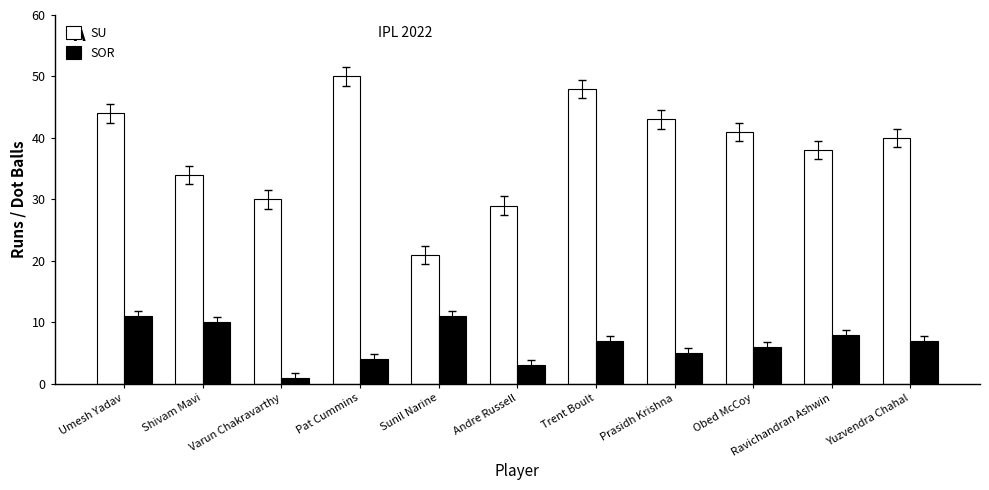

What is the value of the SU bar at the 8th from the left?

43